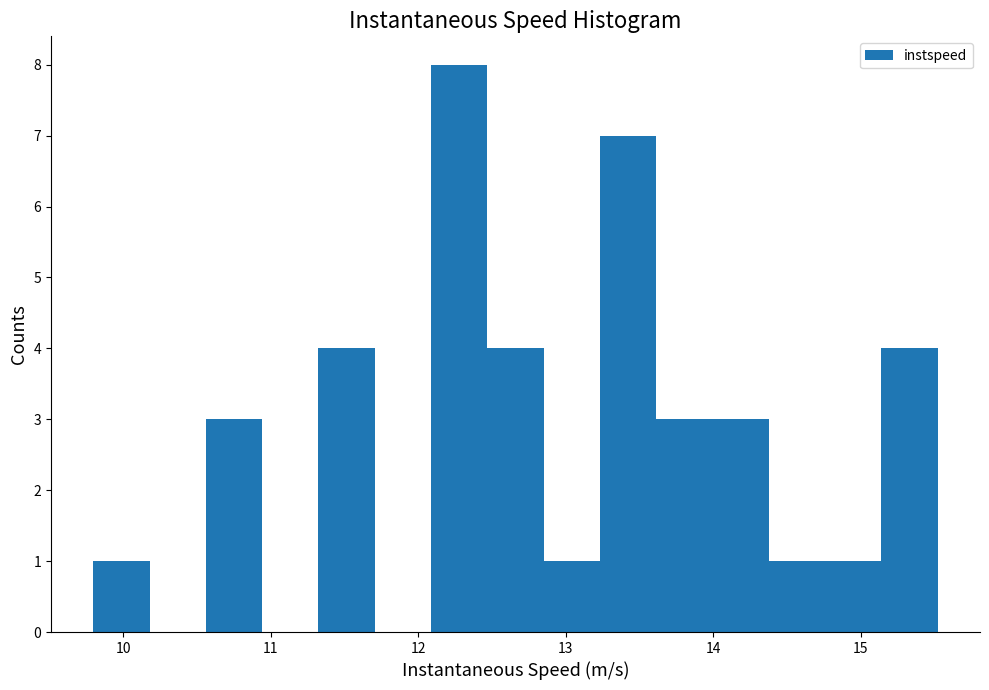

Around what value on the x-axis is the tallest bar? Give the approximate position of its centre, as read against the axis.

12.3